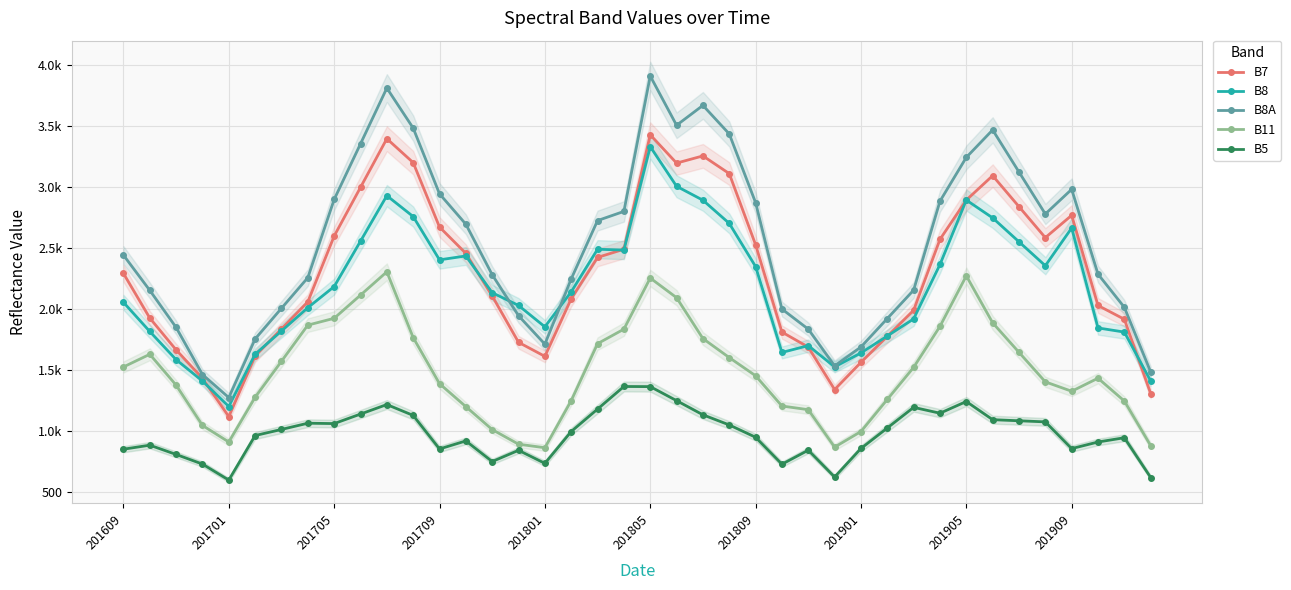

Is this an area chart (filled region under the line)?

No